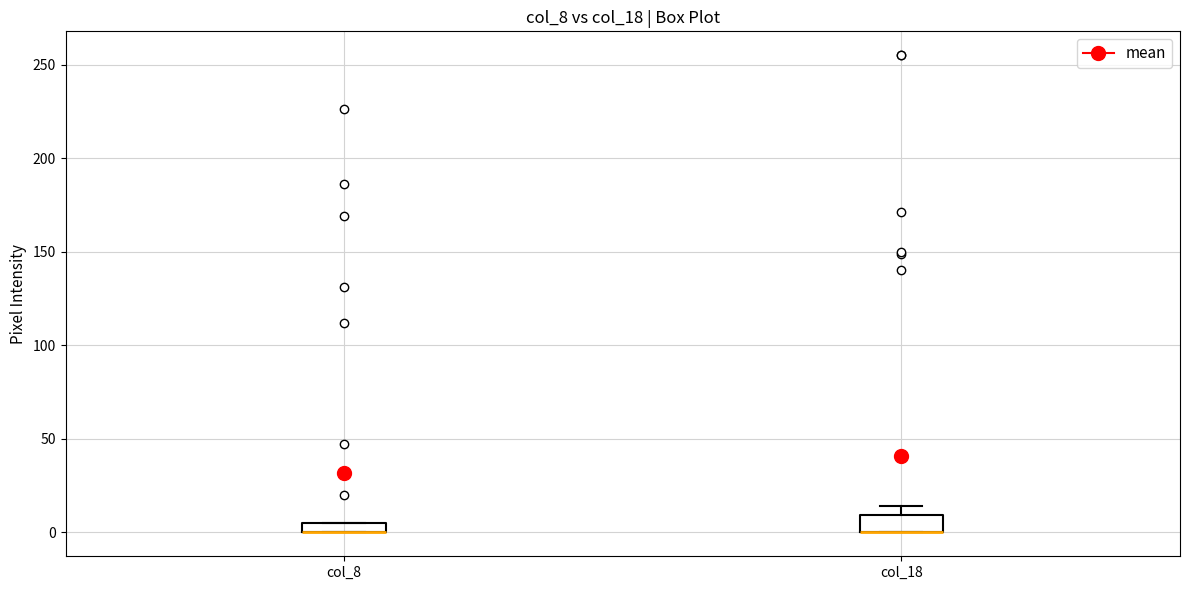

Where is the lower edge of the box for col_18 on the y-axis? The values are not printed on the chart, so give them approximately, as read against the axis.

0